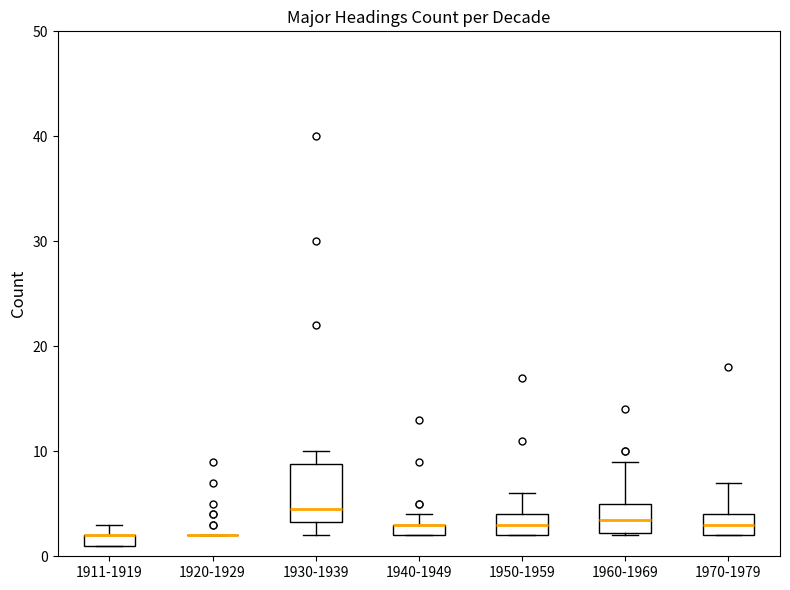

Where is the lower edge of the box for 1940-1949 on the y-axis? The values are not printed on the chart, so give them approximately, as read against the axis.

2